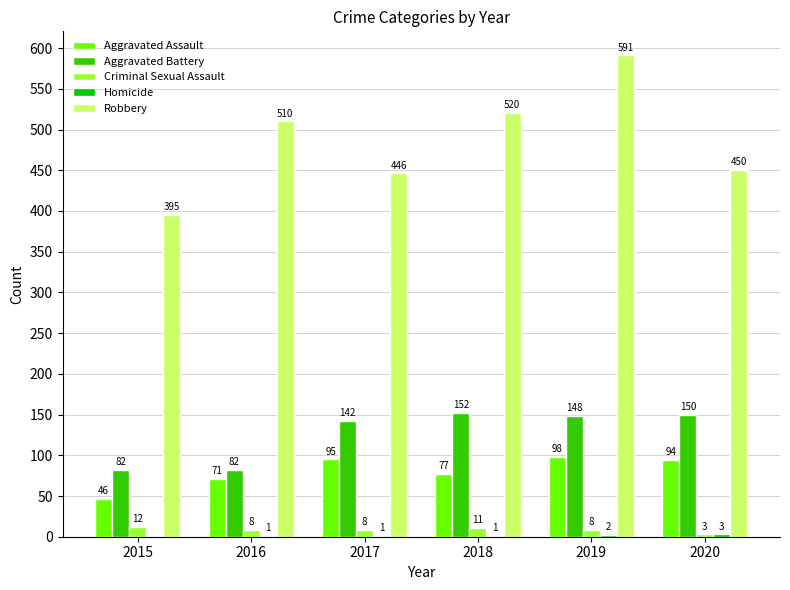

How many series are shown in this chart?

5